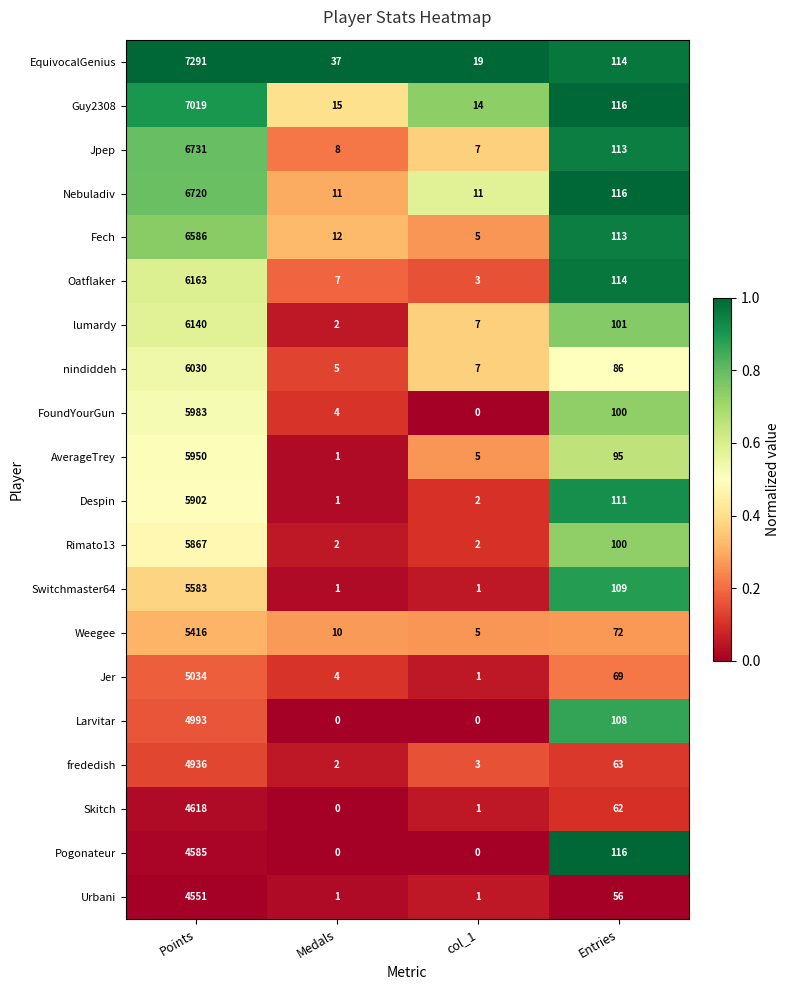

List the series in order of their peak value, highest first.

EquivocalGenius, Guy2308, Jpep, Nebuladiv, Fech, Oatflaker, lumardy, nindiddeh, FoundYourGun, AverageTrey, Despin, Rimato13, Switchmaster64, Weegee, Jer, Larvitar, frededish, Skitch, Pogonateur, Urbani